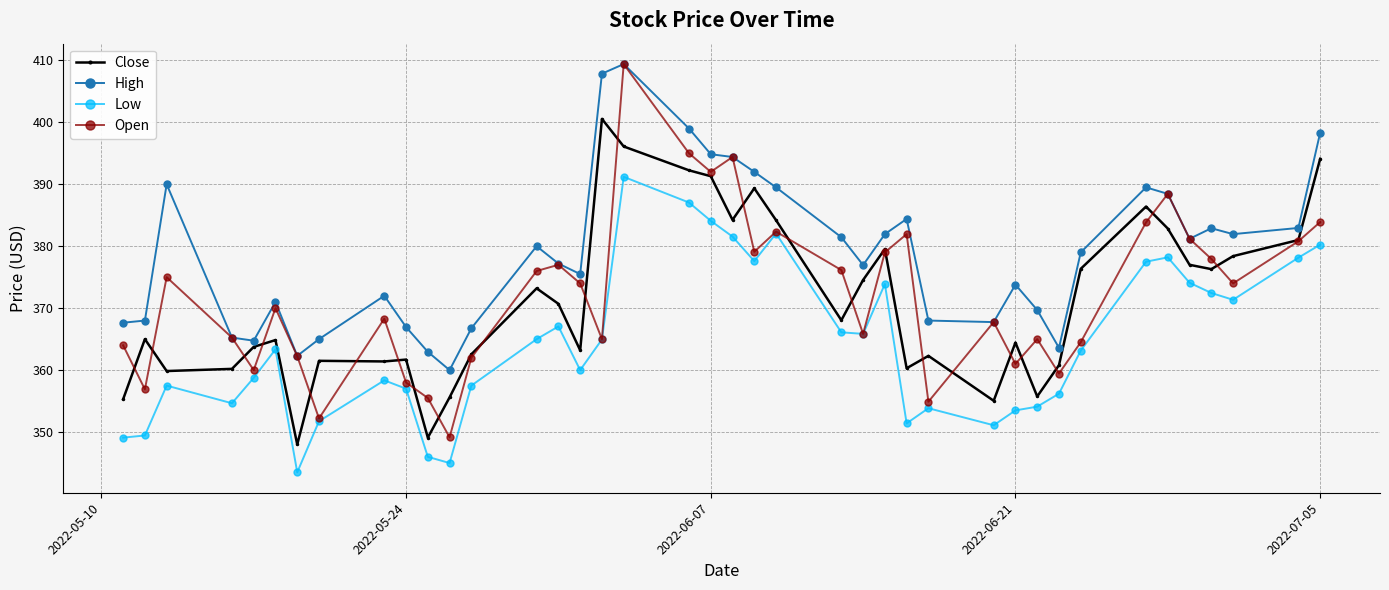

How many values in the High series are below 379?

20